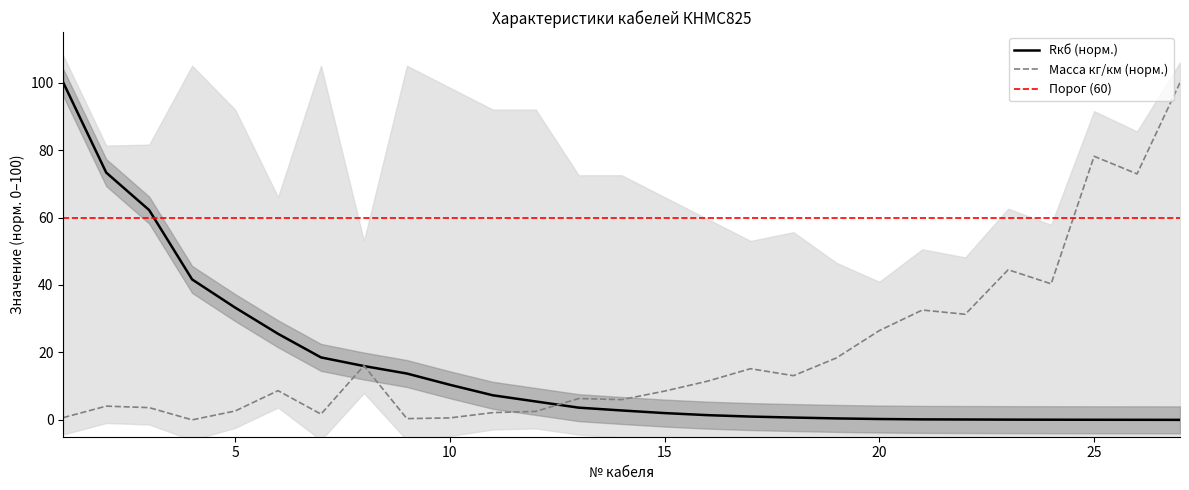

What is the maximum value for Rкб?

100.0